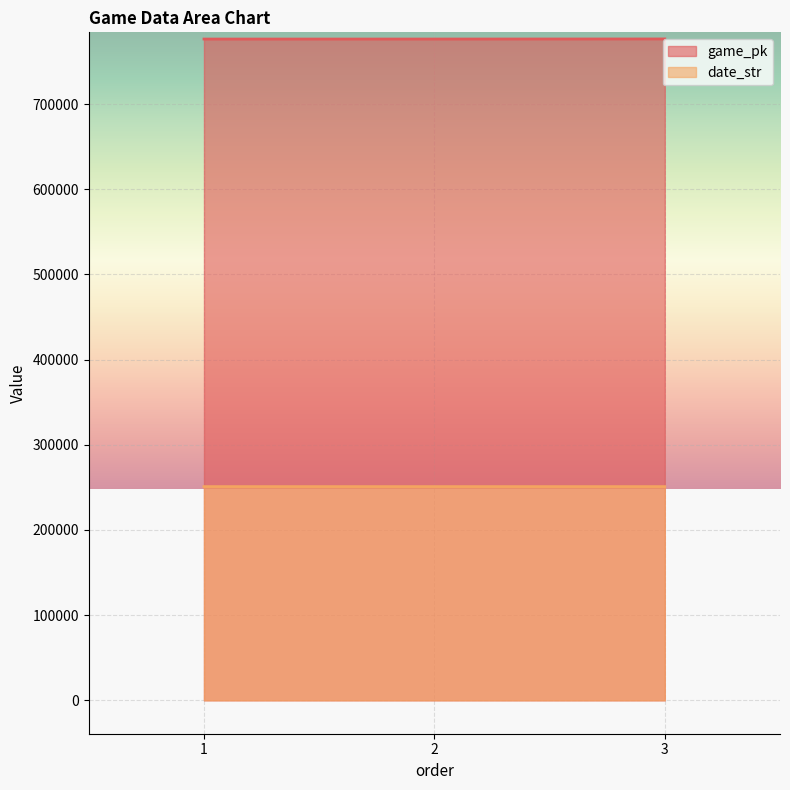

How many date_str values are between 250904 and 250912?

3